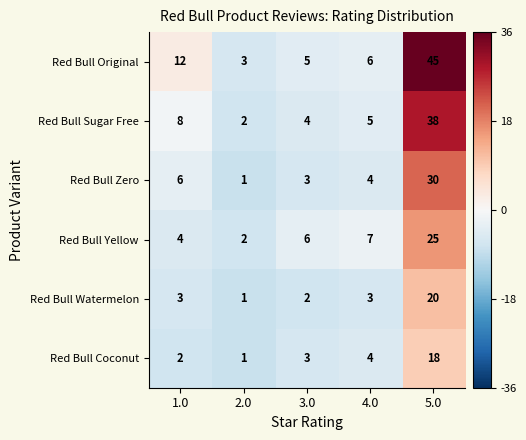

Count the number of categories in the chart.

5